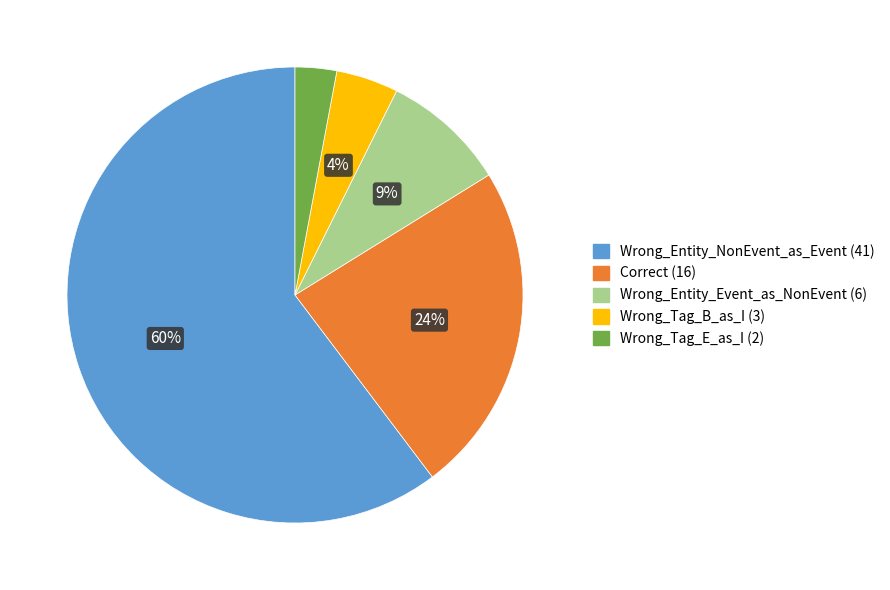

Rank the categories by value from lowest to highest.

Wrong_Tag_E_as_I, Wrong_Tag_B_as_I, Wrong_Entity_Event_as_NonEvent, Correct, Wrong_Entity_NonEvent_as_Event